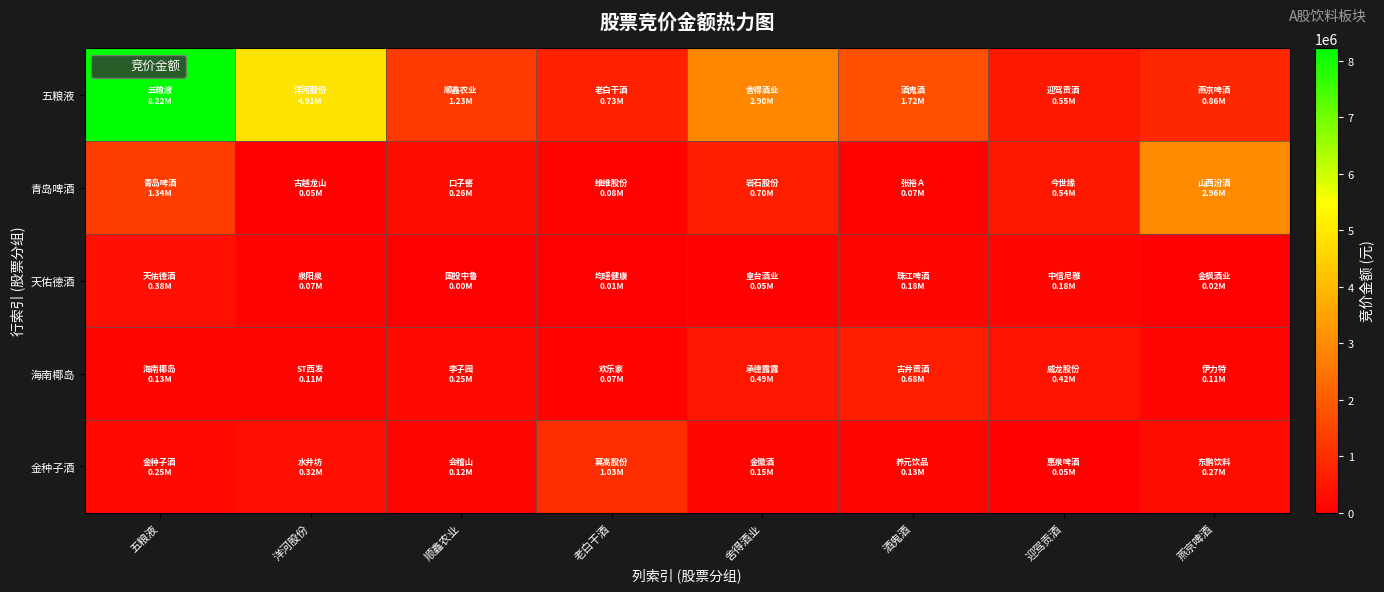

Reading left to right, transcribe all the data shown in this chart.

五粮液: 五粮液=8222140	洋河股份=4906332	顺鑫农业=1231136	老白干酒=729648	舍得酒业=2903528	酒鬼酒=1719164	迎驾贡酒=546000	燕京啤酒=859854
青岛啤酒: 五粮液=1335635	洋河股份=54180	顺鑫农业=259067	老白干酒=84000	舍得酒业=704850	酒鬼酒=71316	迎驾贡酒=536160	燕京啤酒=2958340
天佑德酒: 五粮液=377859	洋河股份=74980	顺鑫农业=0	老白干酒=10800	舍得酒业=48825	酒鬼酒=184900	迎驾贡酒=182310	燕京啤酒=17952
海南椰岛: 五粮液=128444	洋河股份=110295	顺鑫农业=252960	老白干酒=65384	舍得酒业=494440	酒鬼酒=684138	迎驾贡酒=424800	燕京啤酒=105150
金种子酒: 五粮液=250320	洋河股份=323400	顺鑫农业=123060	老白干酒=1027752	舍得酒业=154000	酒鬼酒=127776	迎驾贡酒=47472	燕京啤酒=269952